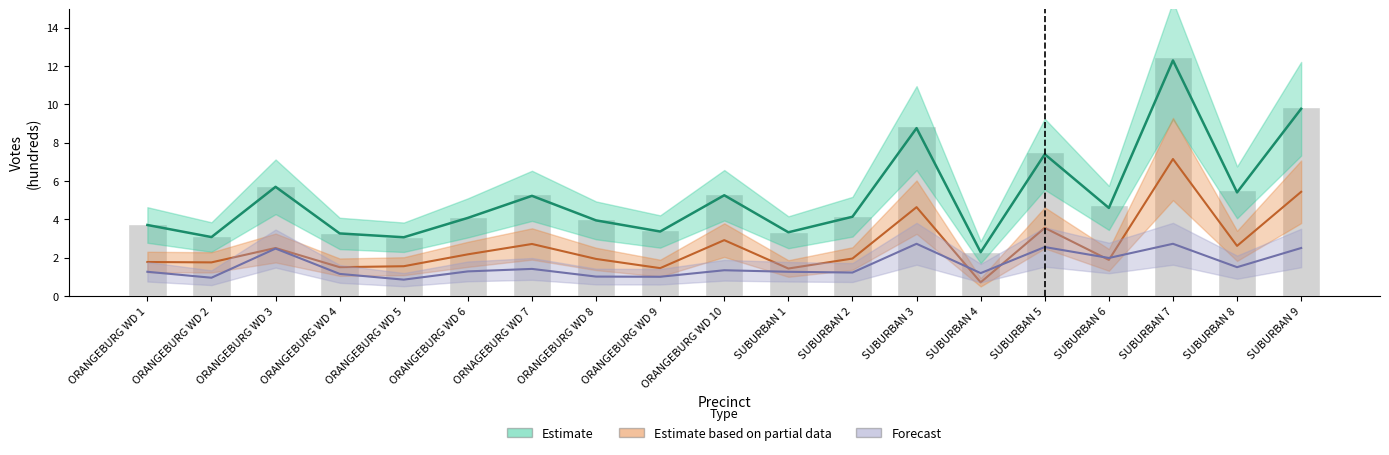

What is the maximum value shown in the chart?

12.5